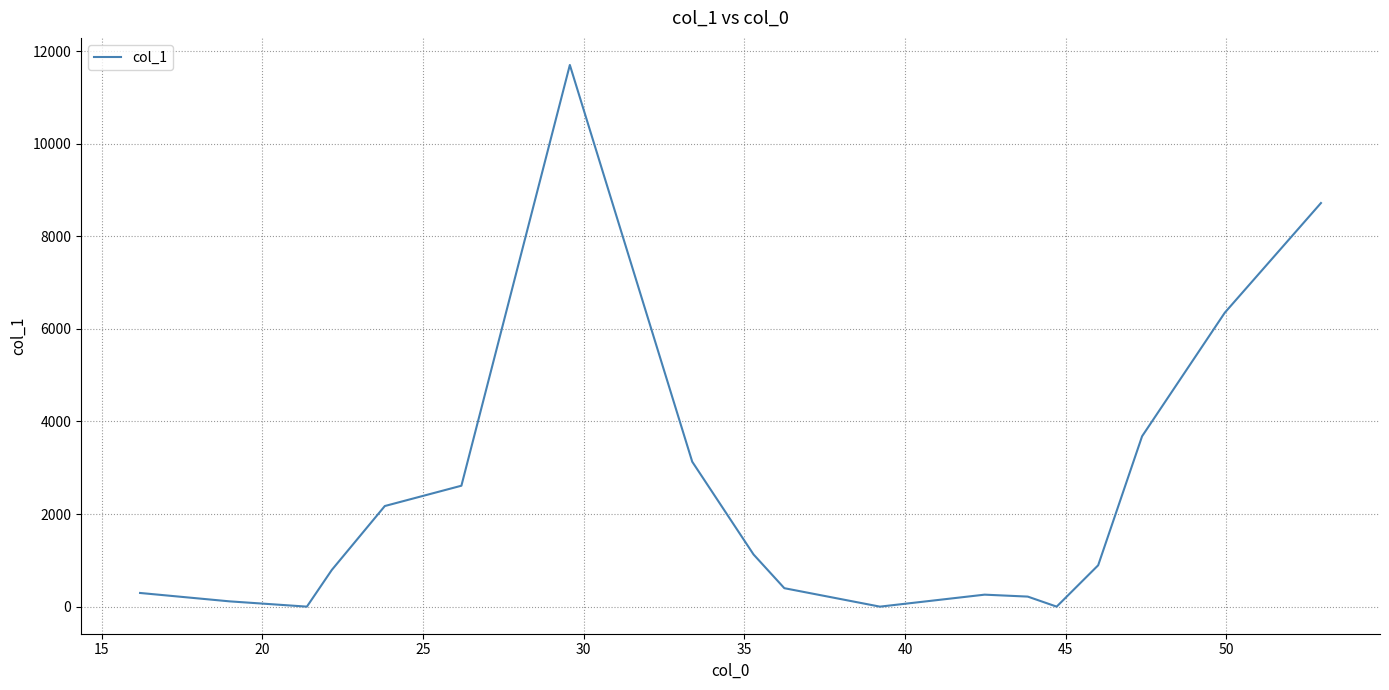

Is this an area chart (filled region under the line)?

No